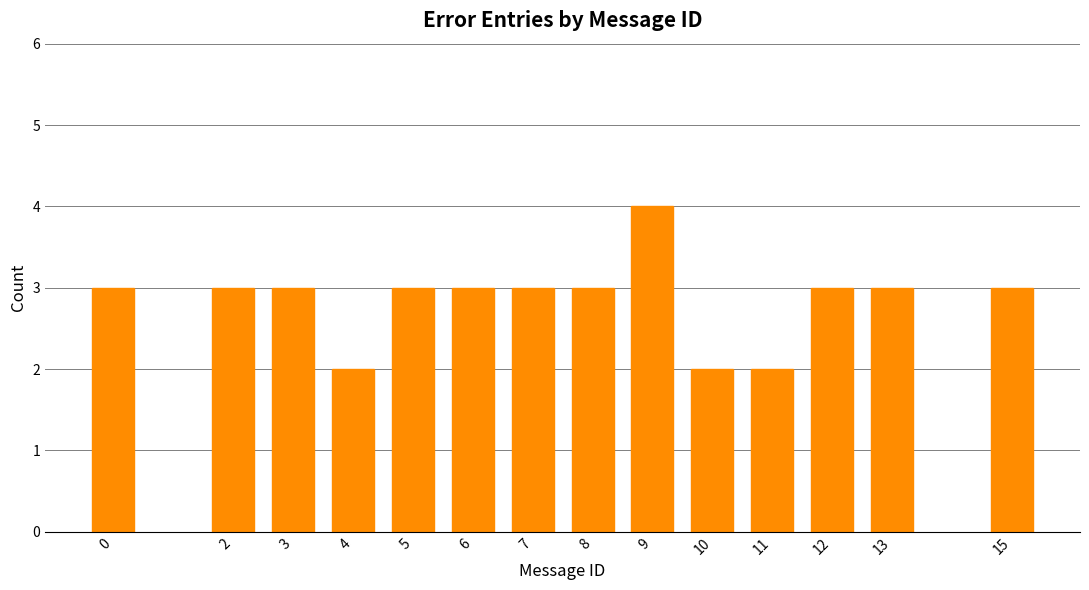

Reading left to right, transcribe all the data shown in this chart.

3	3	3	2	3	3	3	3	4	2	2	3	3	3